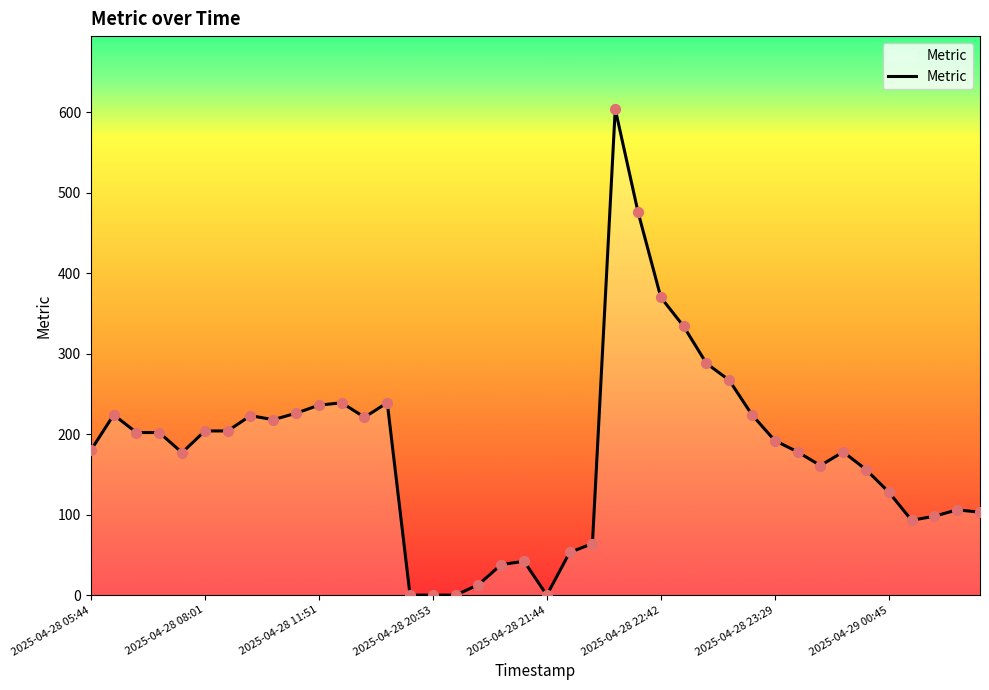

What is the maximum value shown in the chart?

604